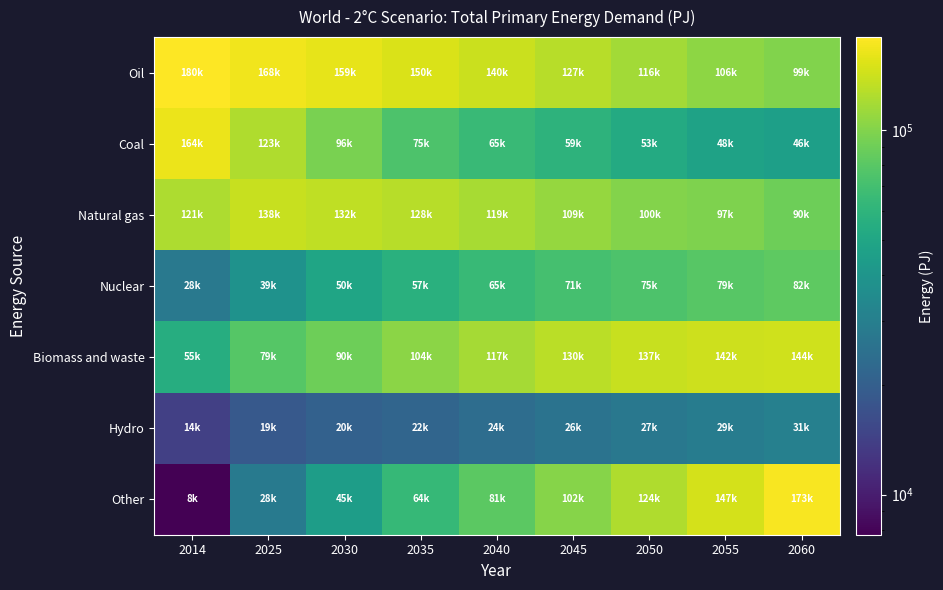

What is the minimum value shown in the chart?

7768.6